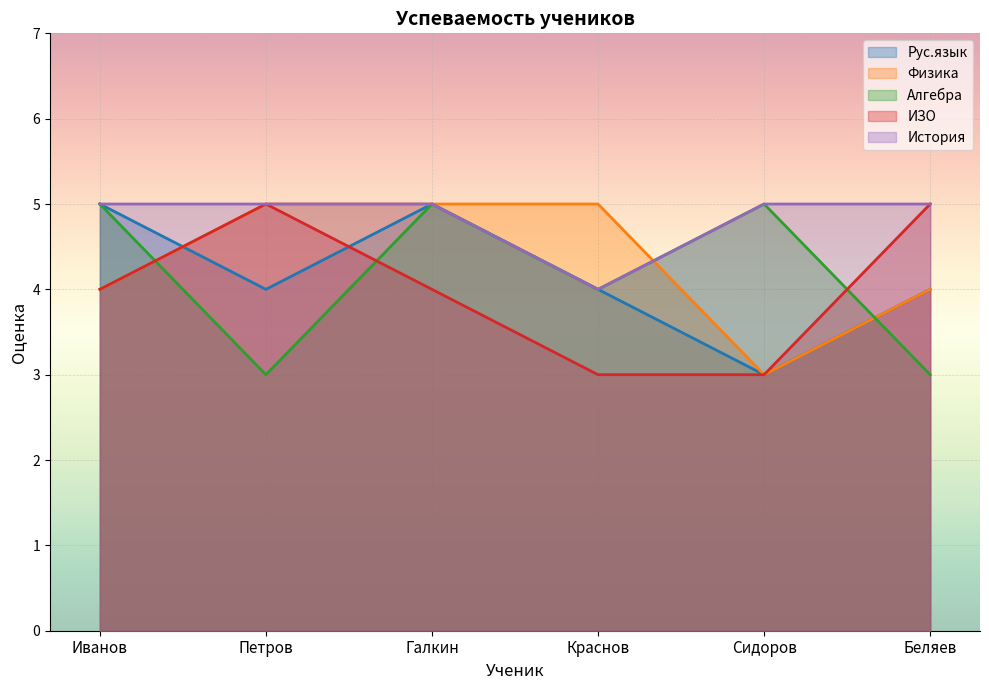

True or false: Физика and ИЗО intersect in this chart.

False